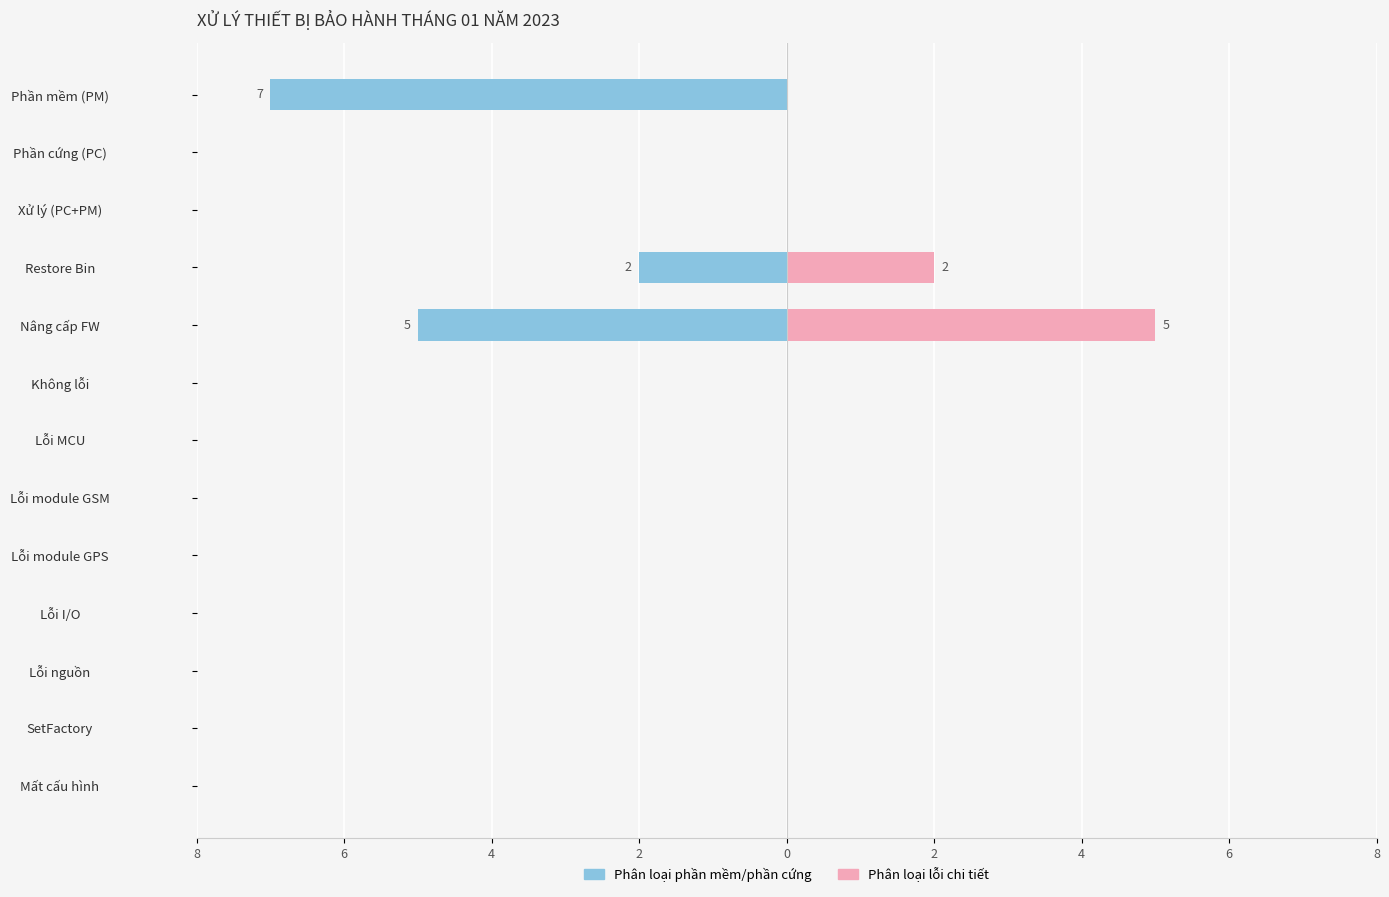

How many groups of bars are there?

13